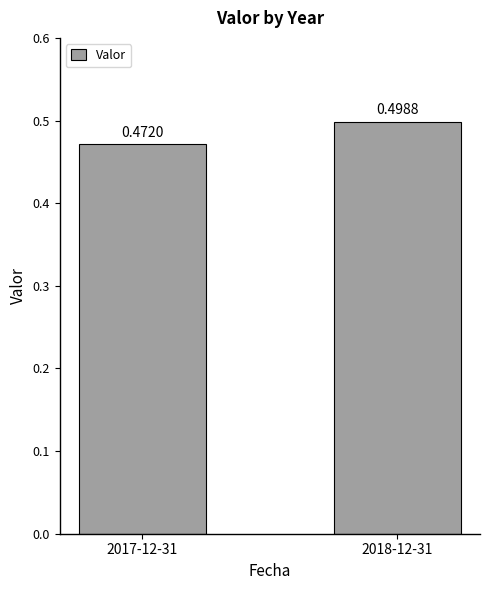

The chart shows a value of 0.1 at 2017-12-31. True or false?

False